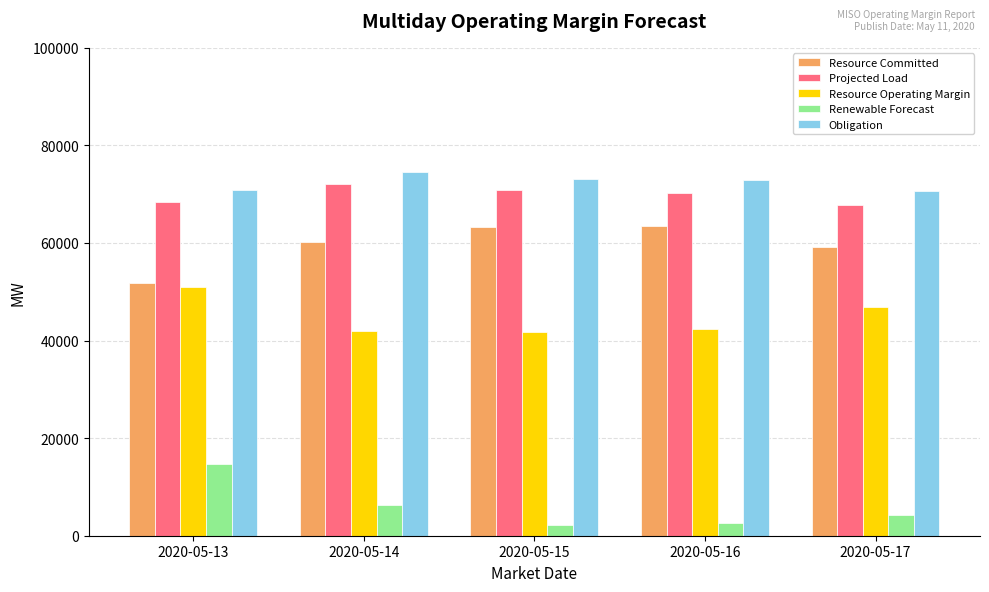

At how many categories does at least one series exceed 22183?

5